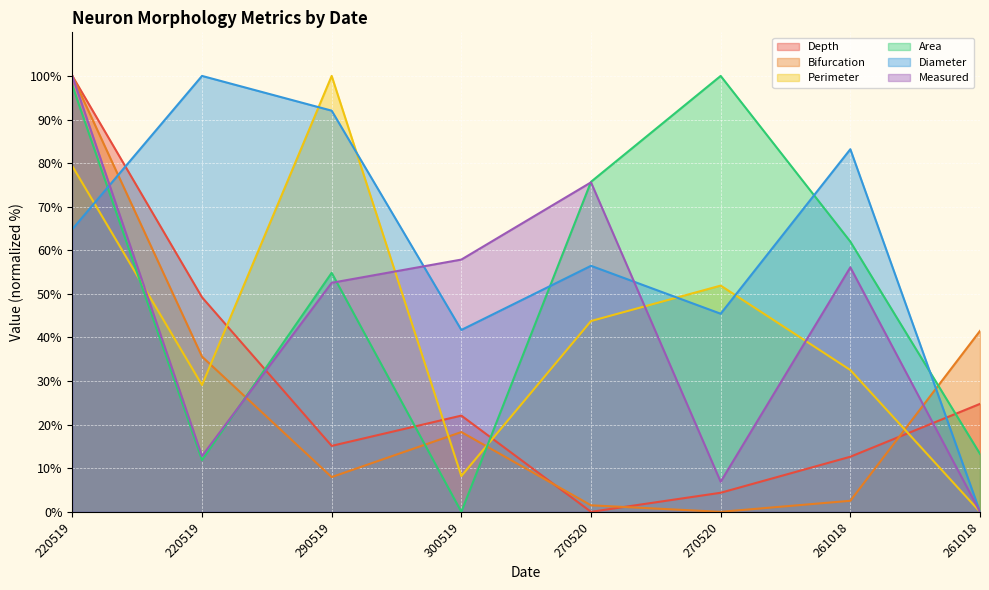

What is the average value of the Depth series?

28.5